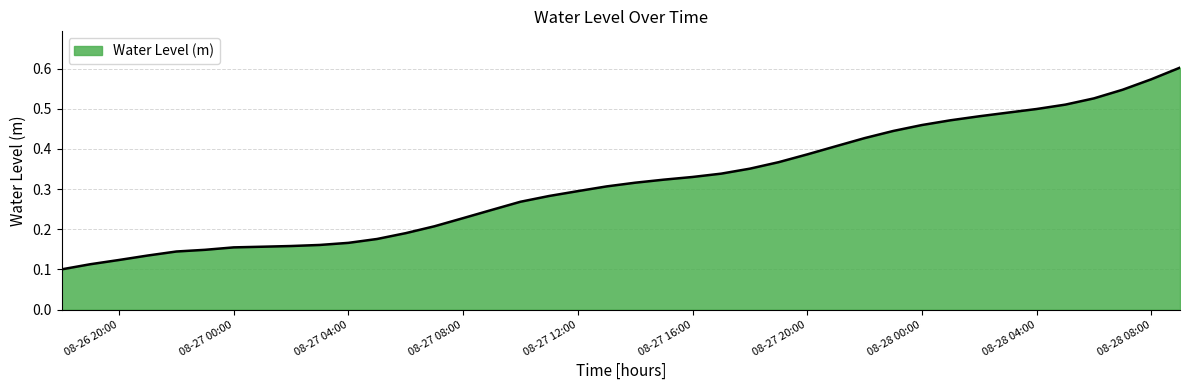

Is it true that the value at 08-28 04:00 is 0.5?

True